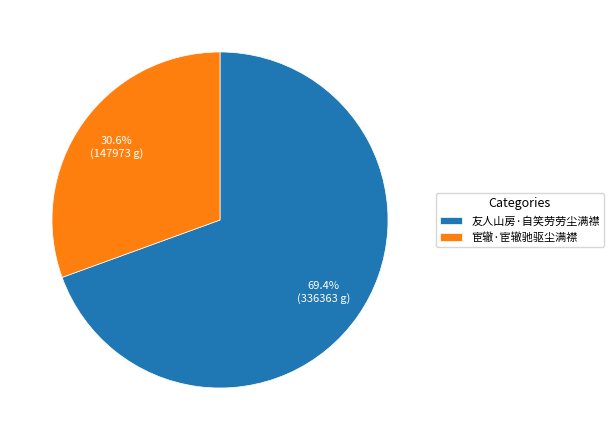

The 友人山房·自笑劳劳尘满襟 slice represents 84% of the pie. True or false?

False